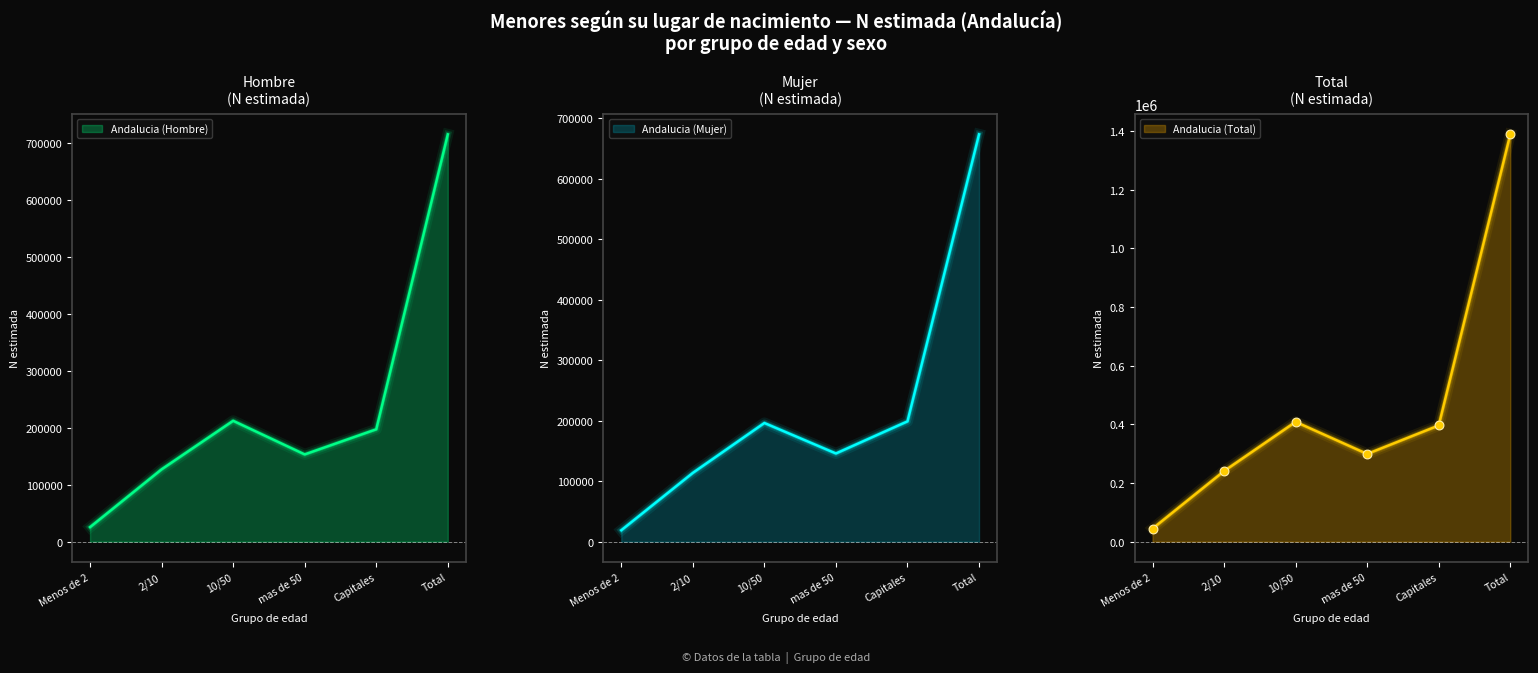

At how many categories does at least one series exceed 713720?

1